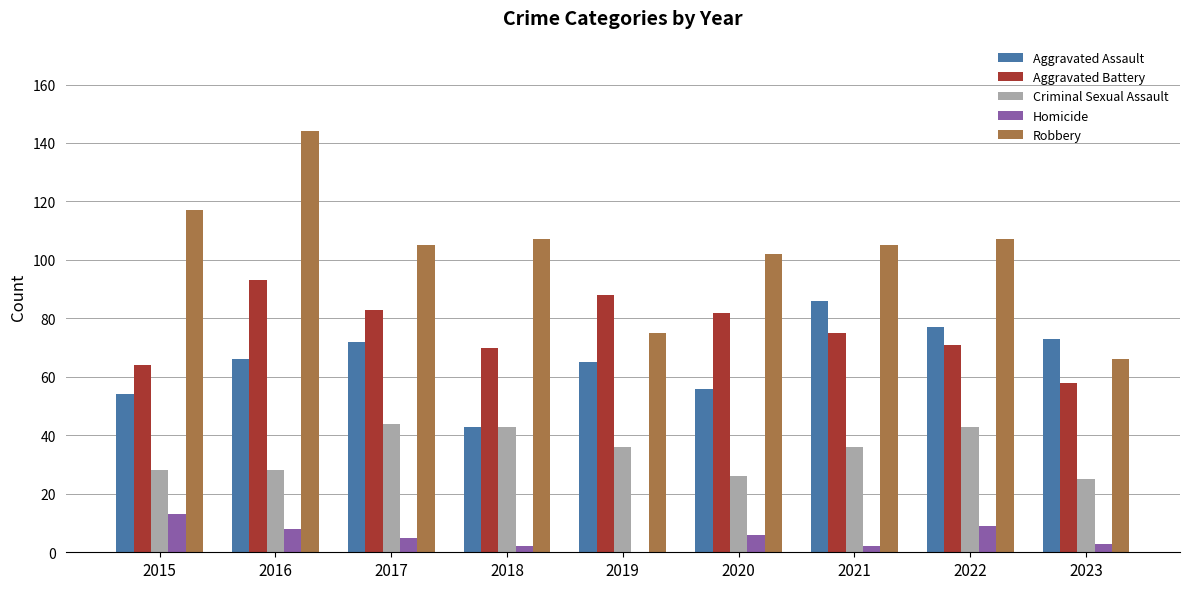

At which category is the sum across all series the highest?

2016